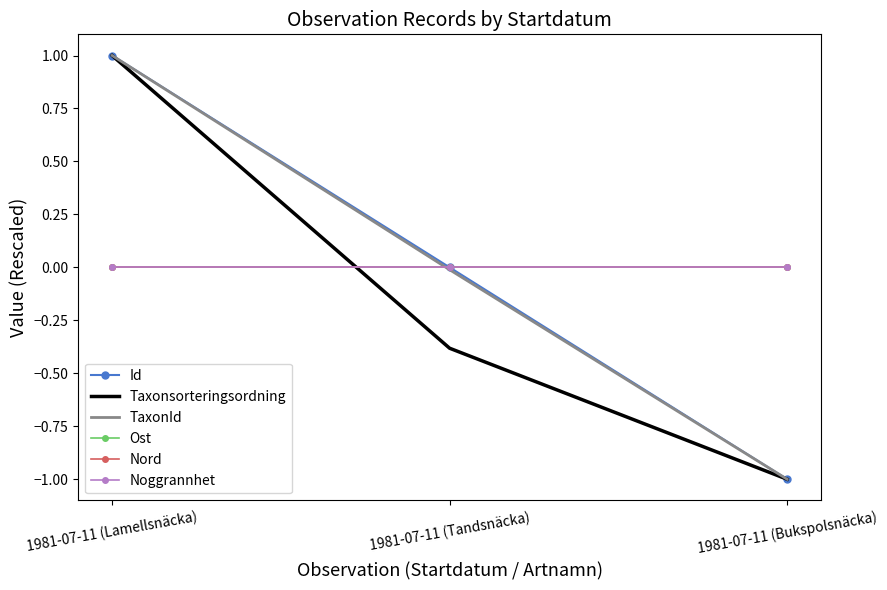

What value does the TaxonId series have at 1981-07-11 (Lamellsnäcka)?

1.0